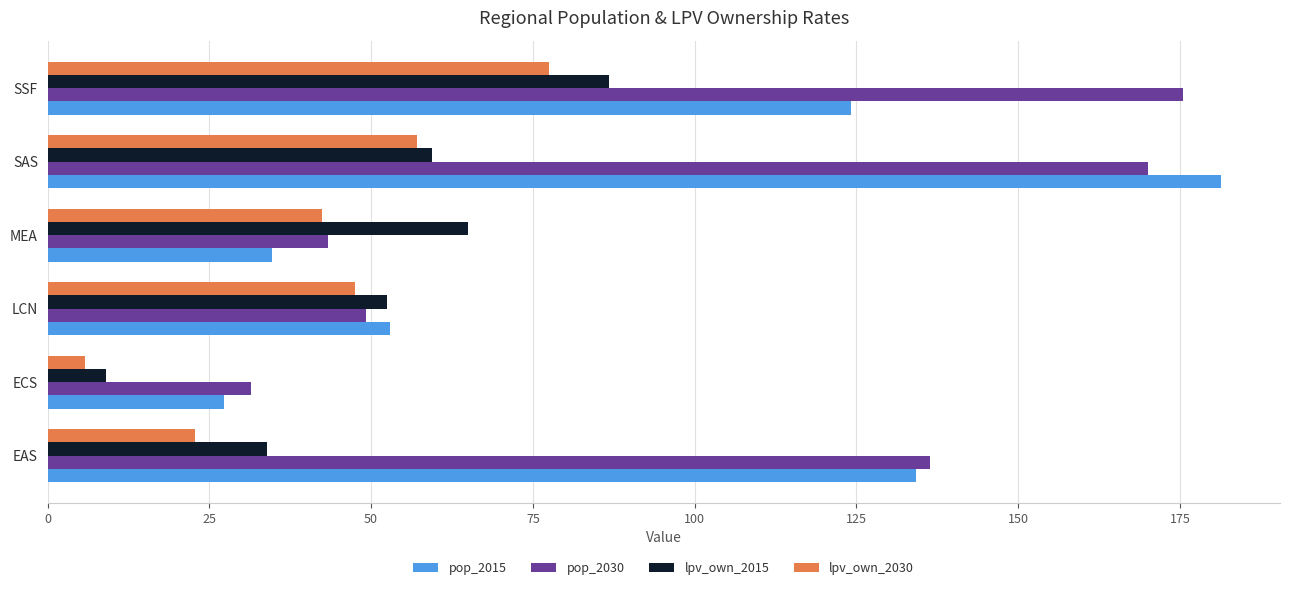

The value of pop_2015 at SSF is 124.2. True or false?

True